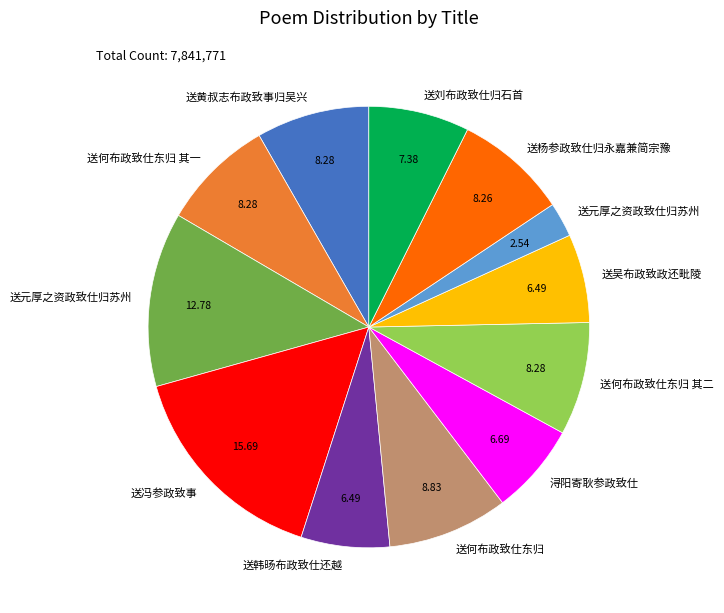

How many segments does this pie chart have?

12